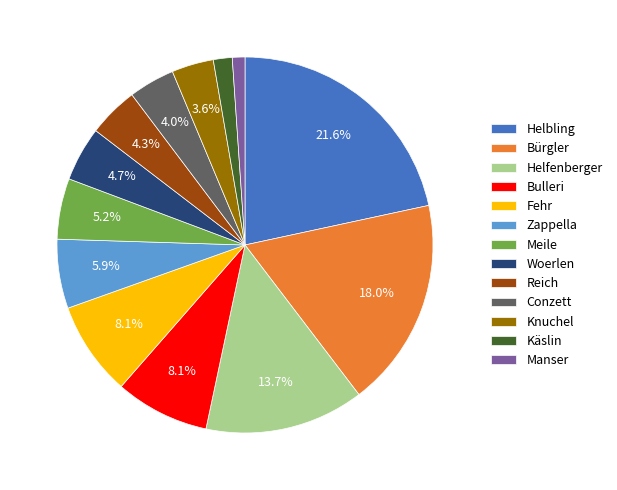

What percentage do Fehr and Bürgler together represent?

26.1%